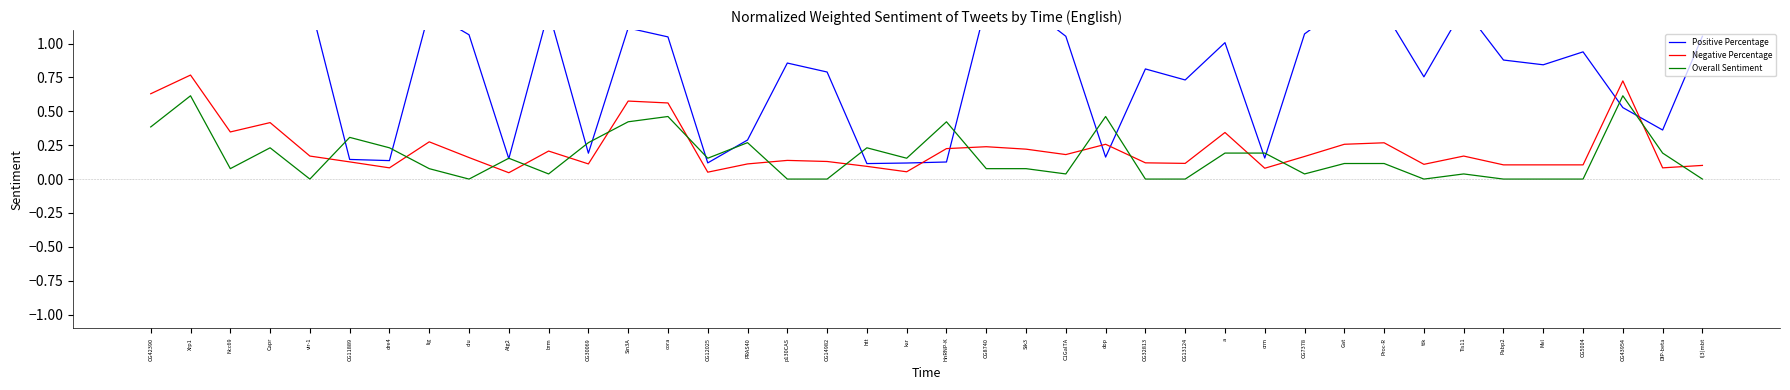

At which label is Overall Sentiment closest to 0?

vir-1